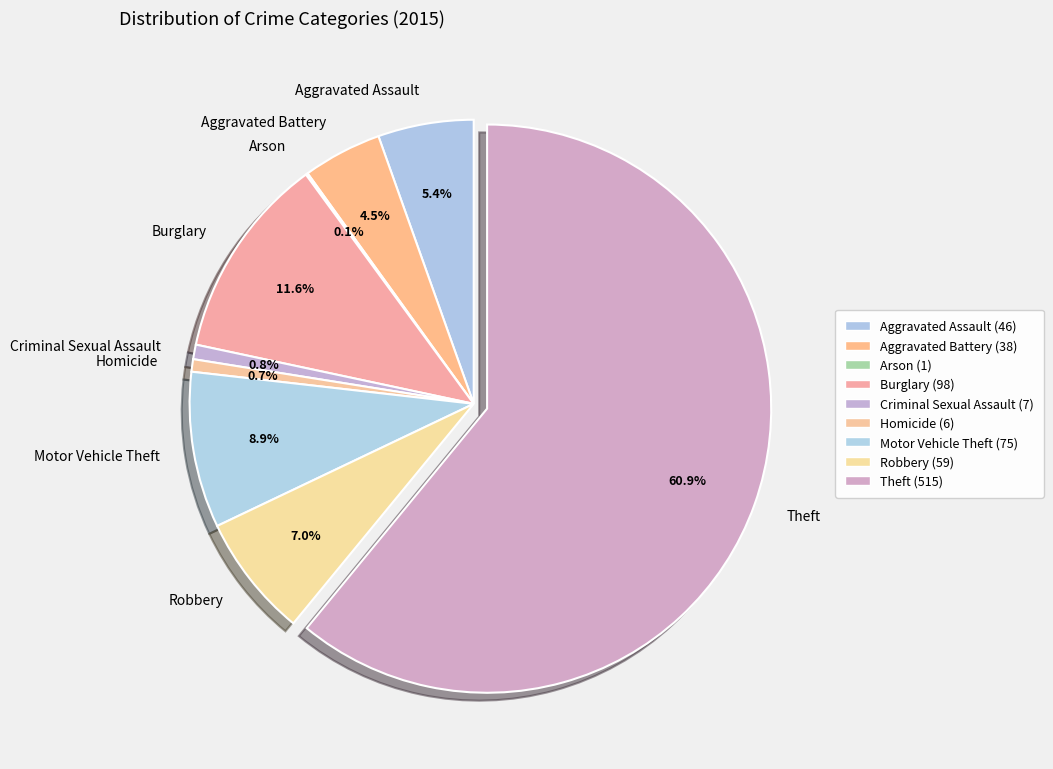

What is the ratio of the value at Aggravated Assault to the value at Robbery?

0.8